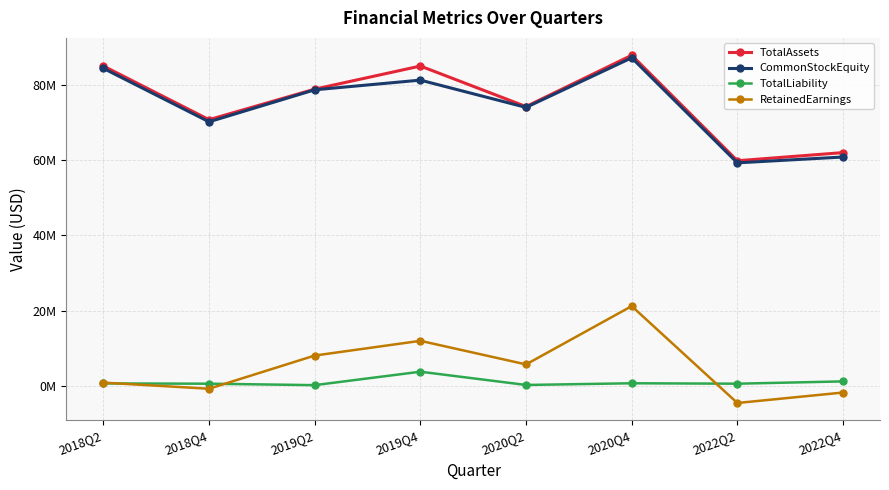

Does the chart have visible grid lines?

Yes